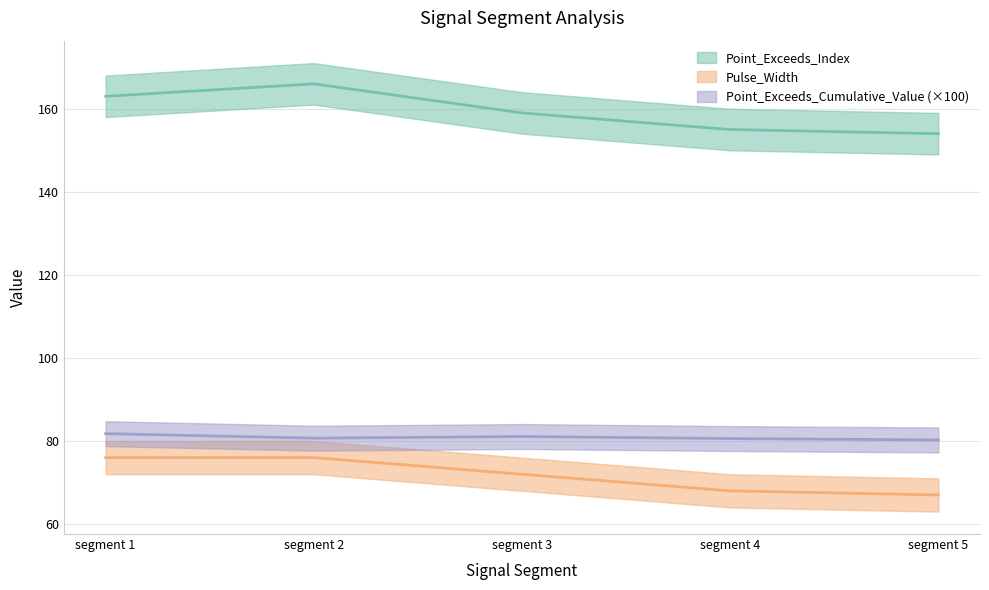

What is the spread (max minus min) of values at segment 2?

90.0